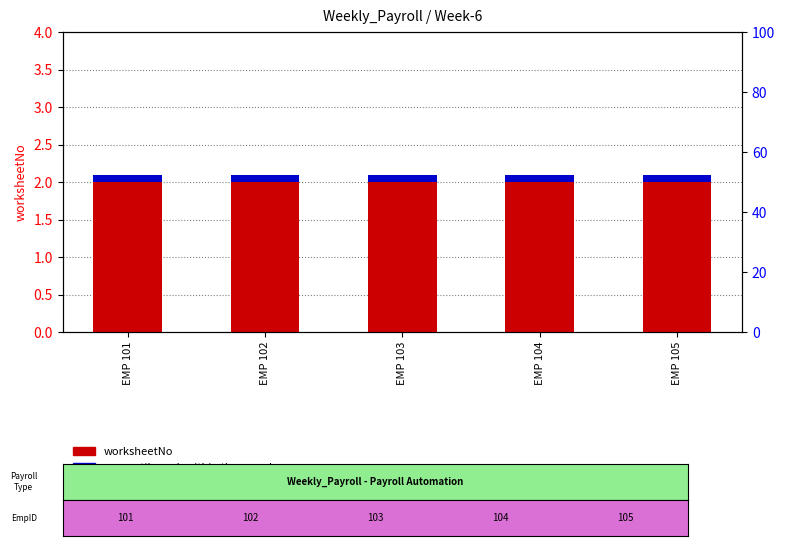

Which category has the lowest value across all series?

EMP 101